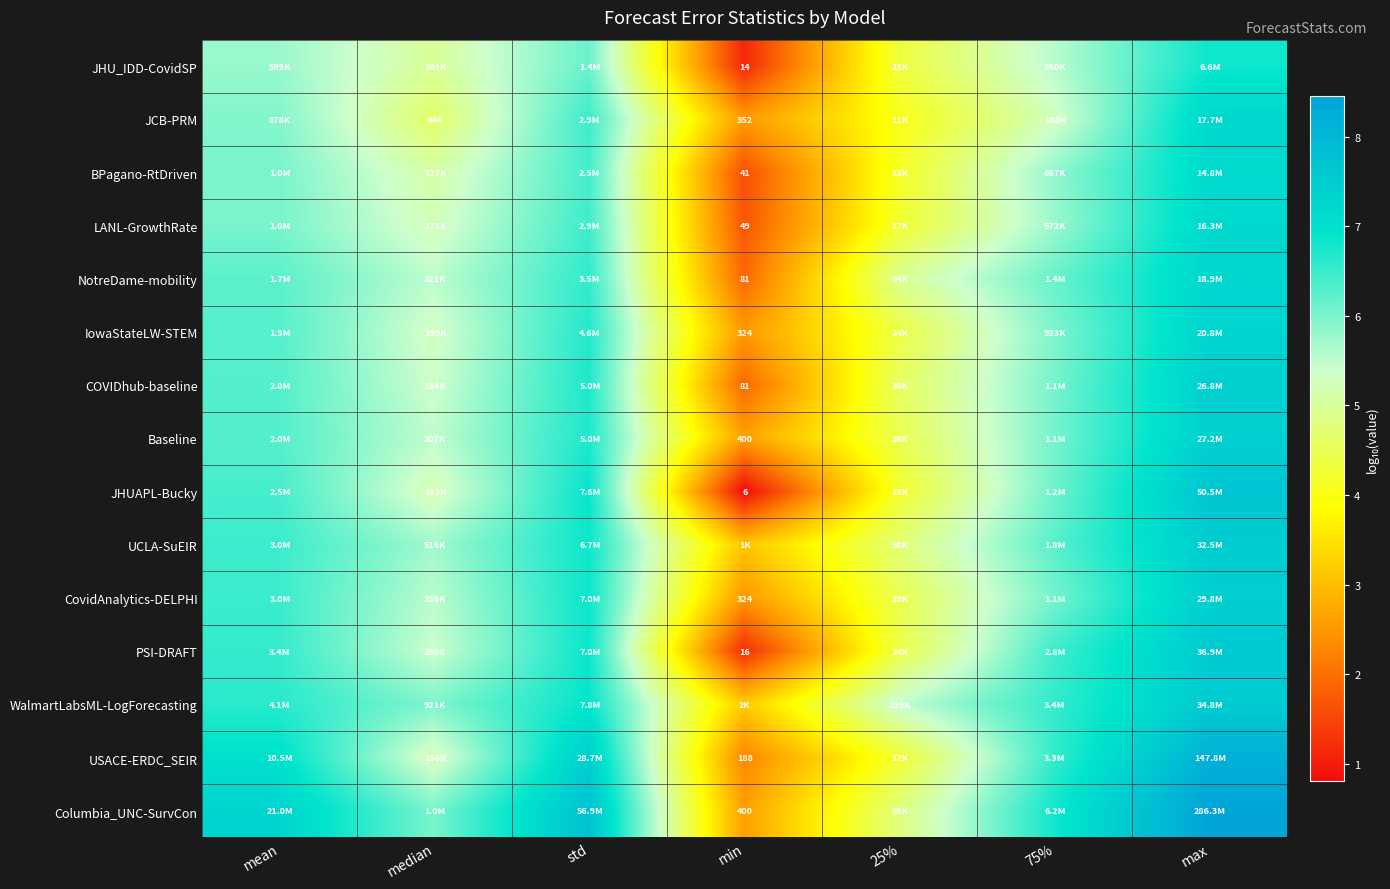

Which has a higher value, 75% or 25%?

75%